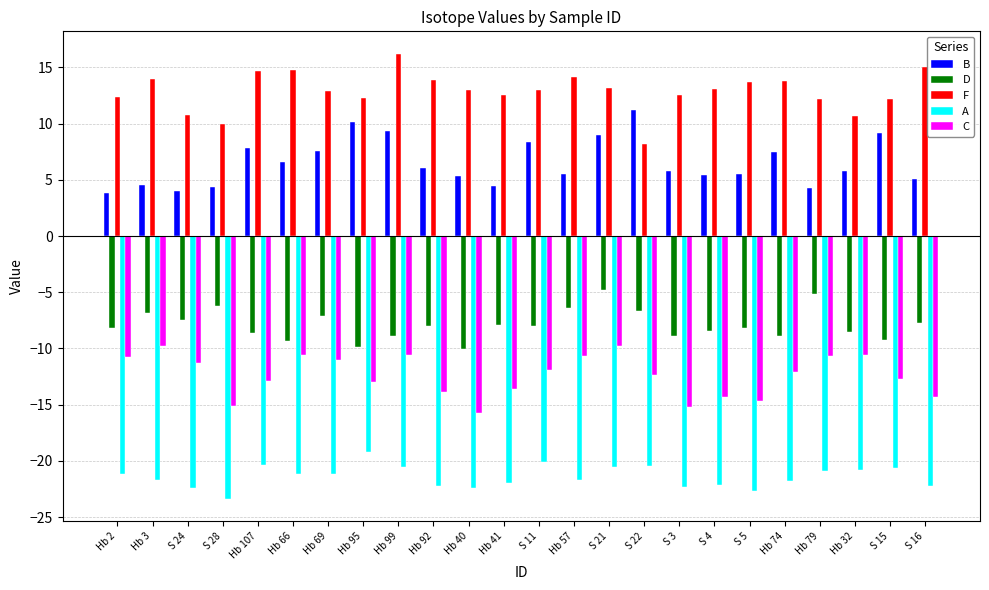

What are all the series names shown in the legend?

B, D, F, A, C